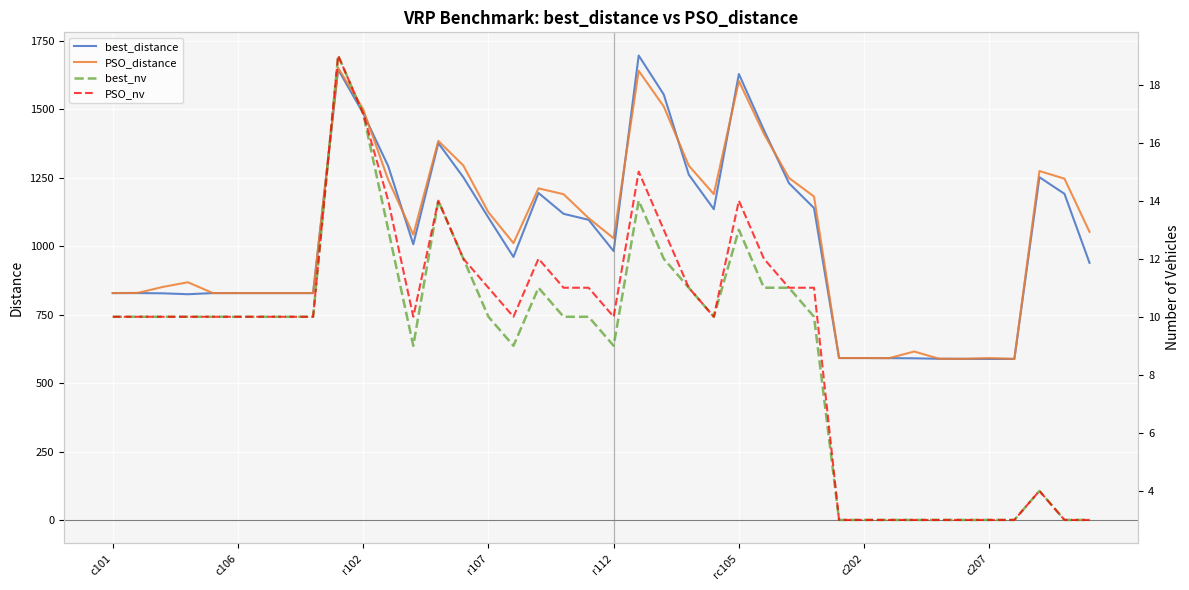

Is it true that PSO_distance equals 591.4 at c207?

True